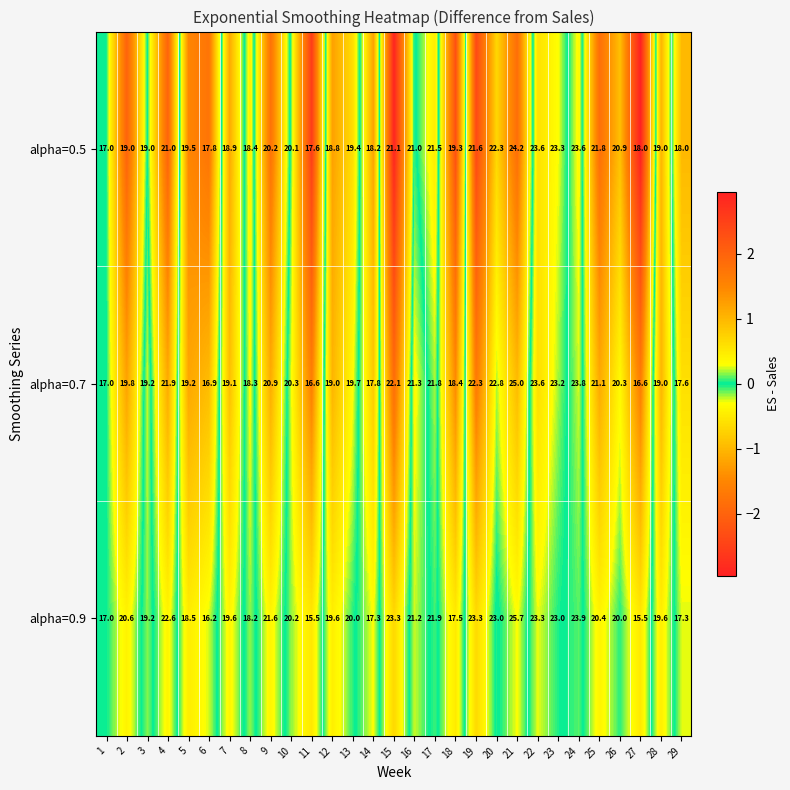

Which category has the highest value across all series?

21